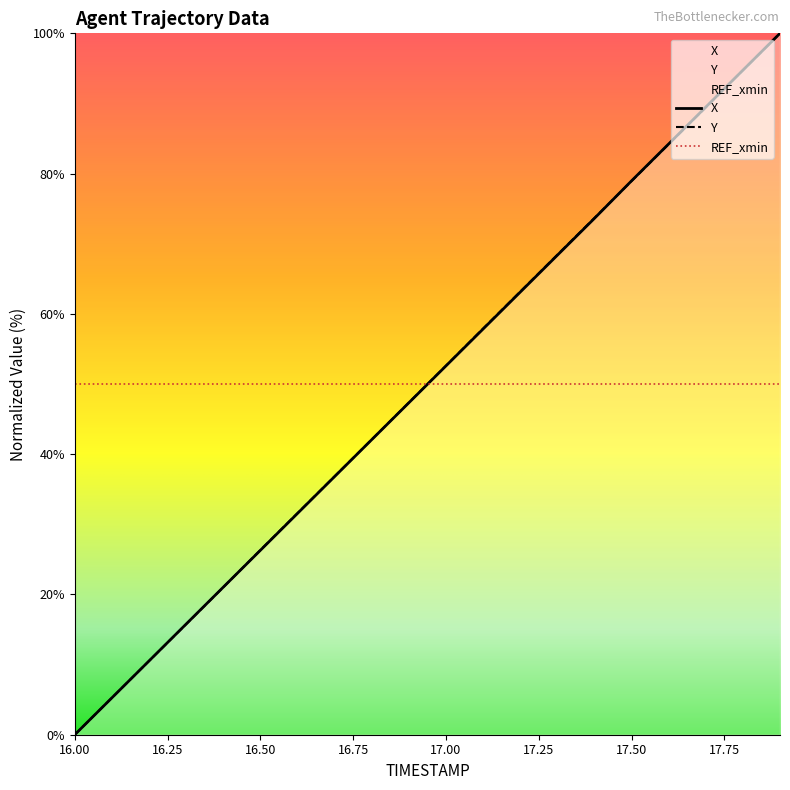

How many lines are shown in the chart?

3